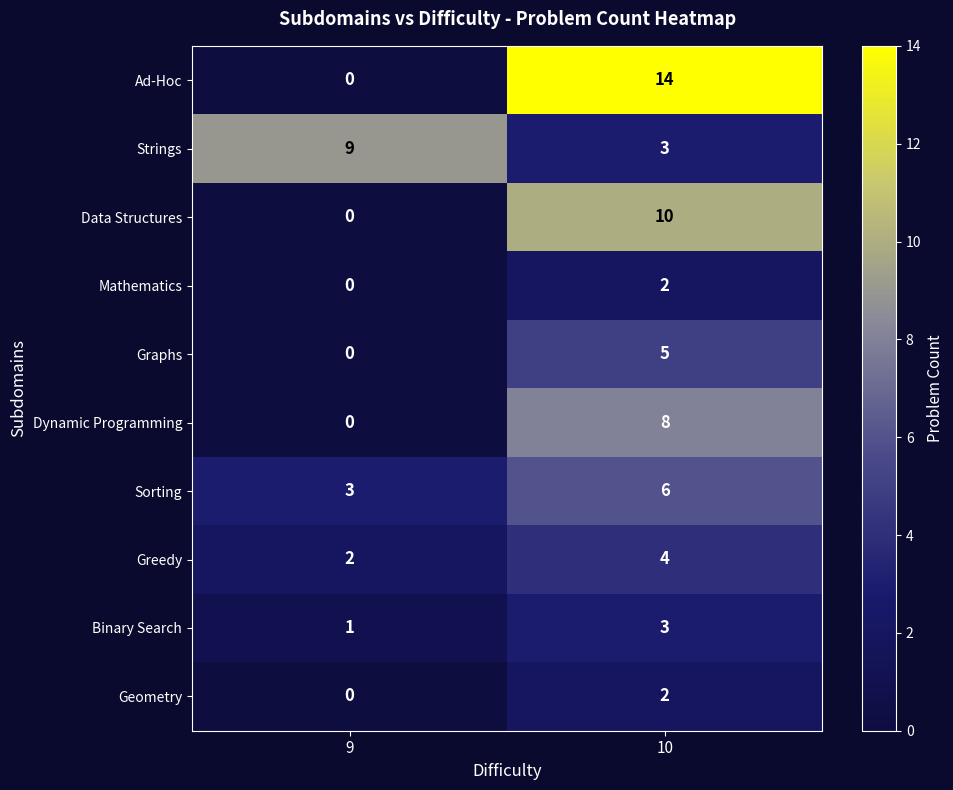

What is the sum of all Graphs values?

5